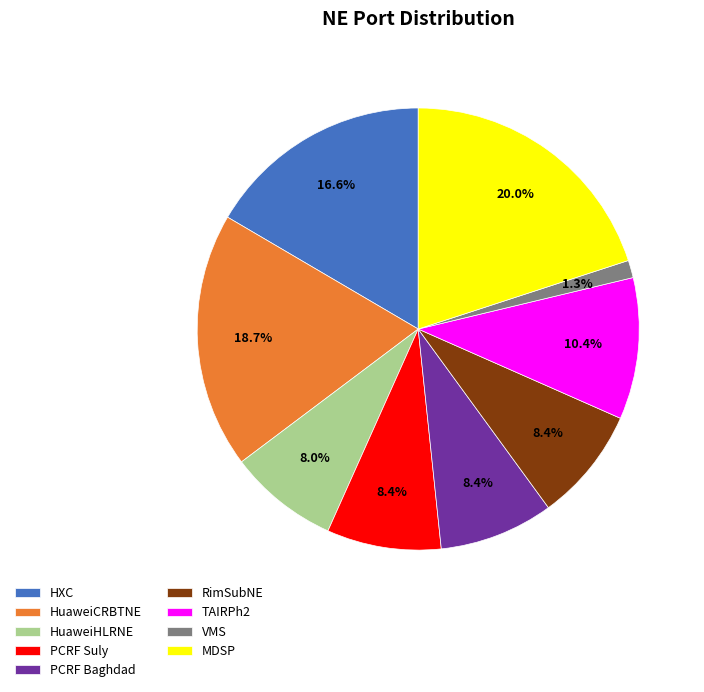

How much of the chart is everything except HXC?

83.4%